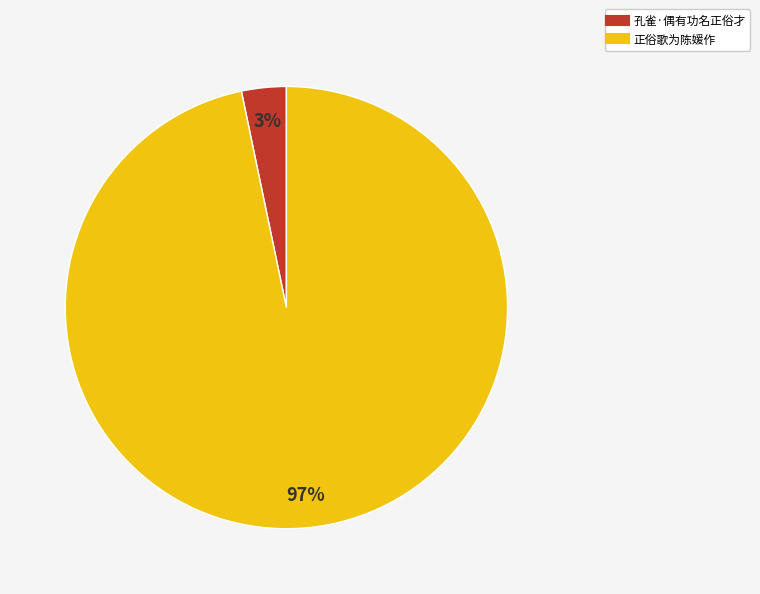

Which has a higher value, 正俗歌为陈媛作 or 孔雀·偶有功名正俗才?

正俗歌为陈媛作